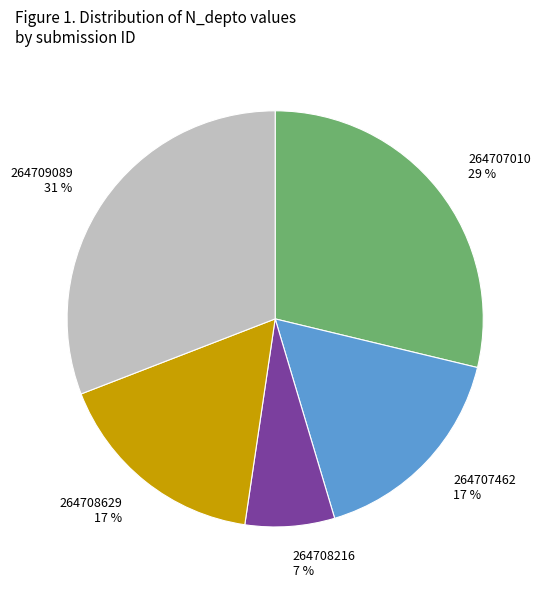

To the nearest percent, what portion does 264707462 represent?

17%